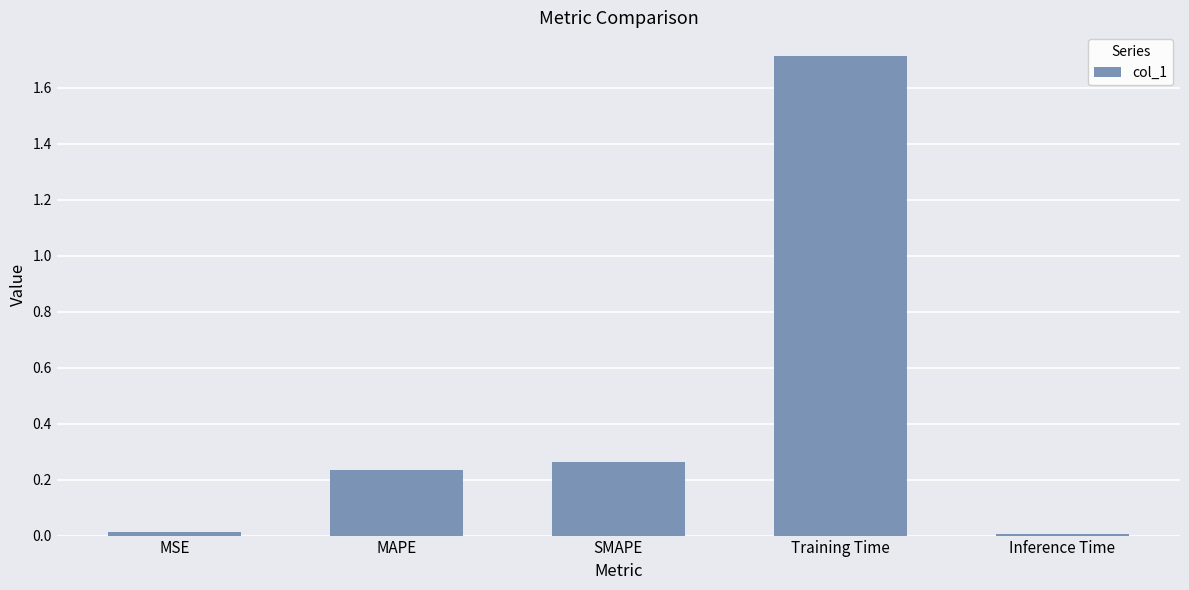

What is the label of the 3rd bar from the left?

SMAPE